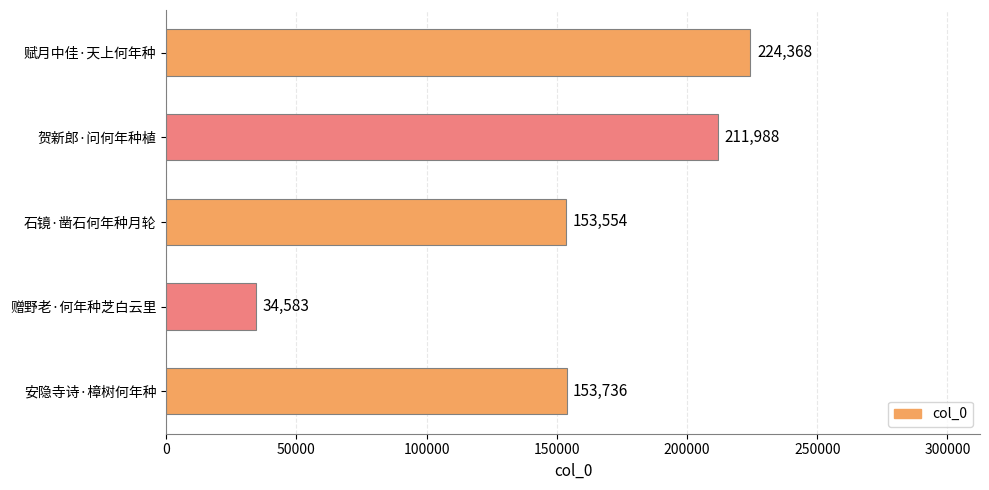

How many values are below 153736?

2